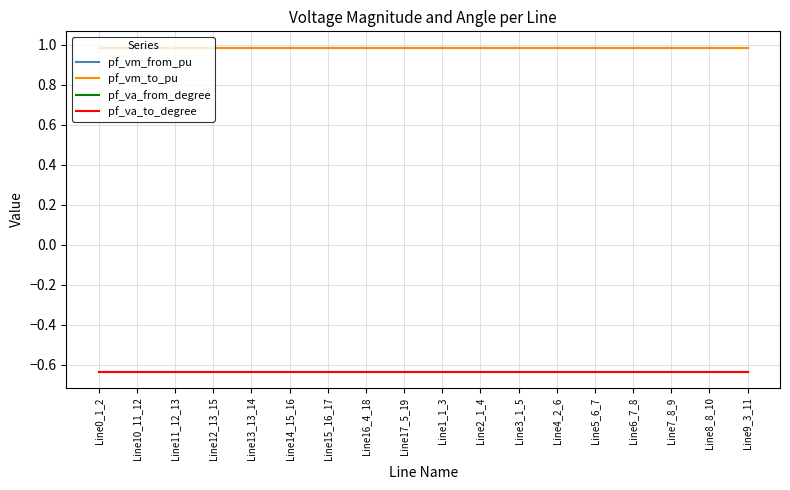

Reading left to right, what are all the values shown in this chart?

pf_vm_from_pu: Line0_1_2=1.0	Line10_11_12=1.0	Line11_12_13=1.0	Line12_13_15=1.0	Line13_13_14=1.0	Line14_15_16=1.0	Line15_16_17=1.0	Line16_4_18=1.0	Line17_5_19=1.0	Line1_1_3=1.0	Line2_1_4=1.0	Line3_1_5=1.0	Line4_2_6=1.0	Line5_6_7=1.0	Line6_7_8=1.0	Line7_8_9=1.0	Line8_8_10=1.0	Line9_3_11=1.0
pf_vm_to_pu: Line0_1_2=1.0	Line10_11_12=1.0	Line11_12_13=1.0	Line12_13_15=1.0	Line13_13_14=1.0	Line14_15_16=1.0	Line15_16_17=1.0	Line16_4_18=1.0	Line17_5_19=1.0	Line1_1_3=1.0	Line2_1_4=1.0	Line3_1_5=1.0	Line4_2_6=1.0	Line5_6_7=1.0	Line6_7_8=1.0	Line7_8_9=1.0	Line8_8_10=1.0	Line9_3_11=1.0
pf_va_from_degree: Line0_1_2=-0.6	Line10_11_12=-0.6	Line11_12_13=-0.6	Line12_13_15=-0.6	Line13_13_14=-0.6	Line14_15_16=-0.6	Line15_16_17=-0.6	Line16_4_18=-0.6	Line17_5_19=-0.6	Line1_1_3=-0.6	Line2_1_4=-0.6	Line3_1_5=-0.6	Line4_2_6=-0.6	Line5_6_7=-0.6	Line6_7_8=-0.6	Line7_8_9=-0.6	Line8_8_10=-0.6	Line9_3_11=-0.6
pf_va_to_degree: Line0_1_2=-0.6	Line10_11_12=-0.6	Line11_12_13=-0.6	Line12_13_15=-0.6	Line13_13_14=-0.6	Line14_15_16=-0.6	Line15_16_17=-0.6	Line16_4_18=-0.6	Line17_5_19=-0.6	Line1_1_3=-0.6	Line2_1_4=-0.6	Line3_1_5=-0.6	Line4_2_6=-0.6	Line5_6_7=-0.6	Line6_7_8=-0.6	Line7_8_9=-0.6	Line8_8_10=-0.6	Line9_3_11=-0.6